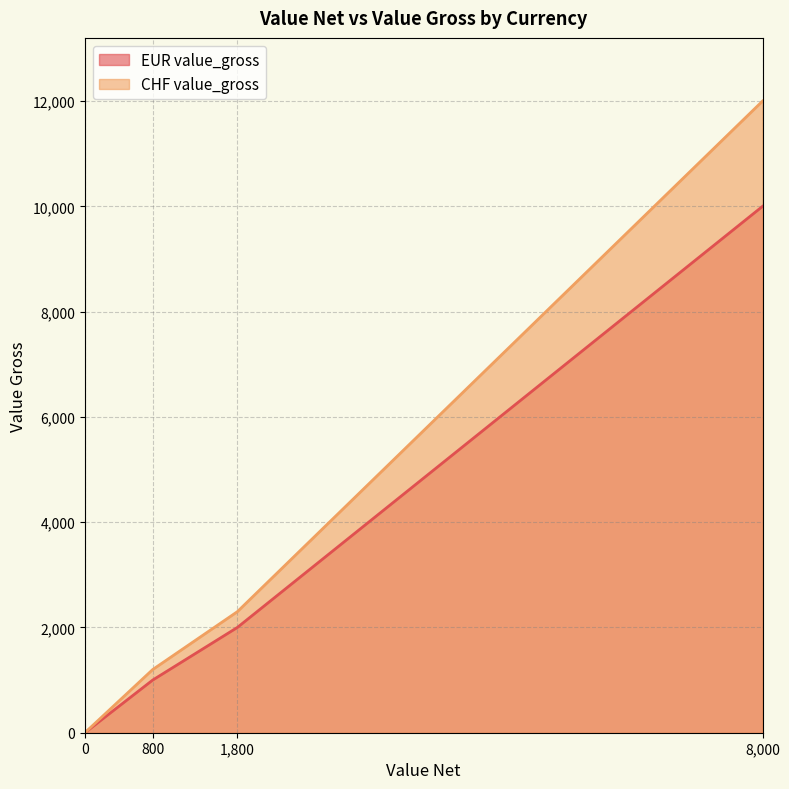

Where is CHF value_gross nearest to the value 6000?

1,800